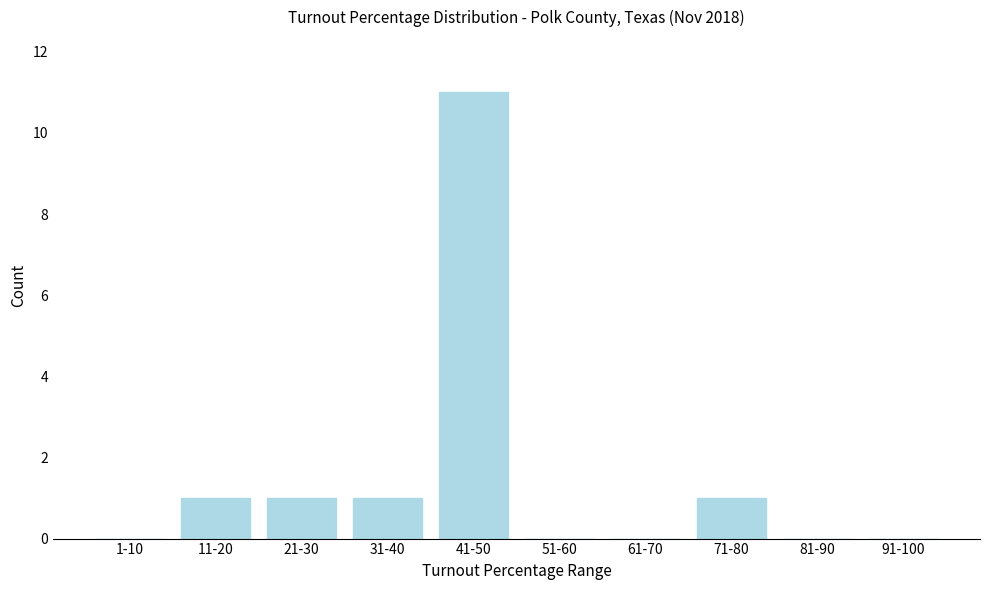

Reading left to right, extract all data points from this chart.

1-10=0	11-20=1	21-30=1	31-40=1	41-50=11	51-60=0	61-70=0	71-80=1	81-90=0	91-100=0